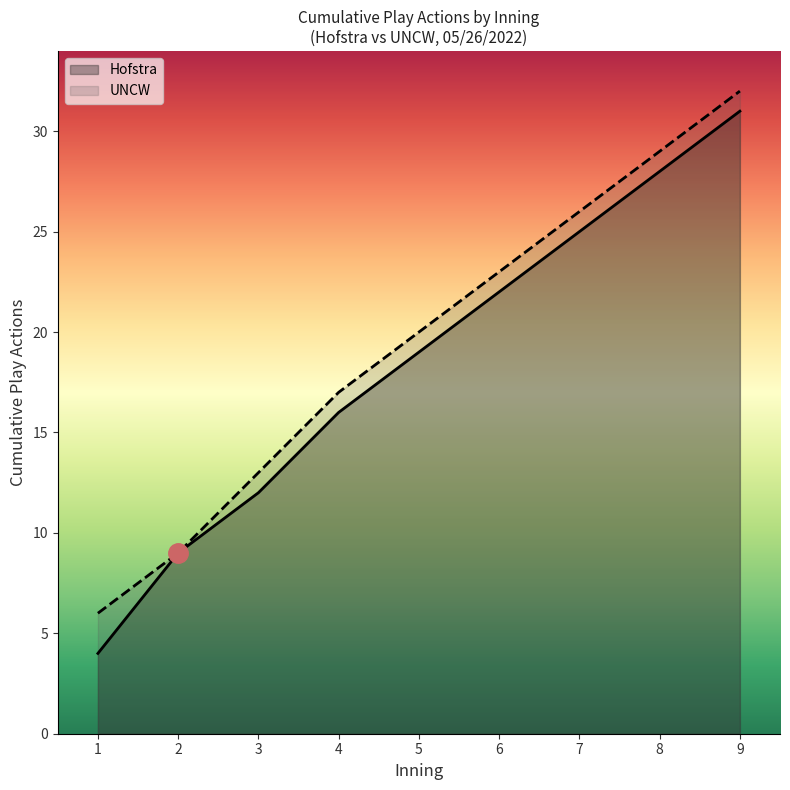

What are all the series names shown in the legend?

Hofstra, UNCW